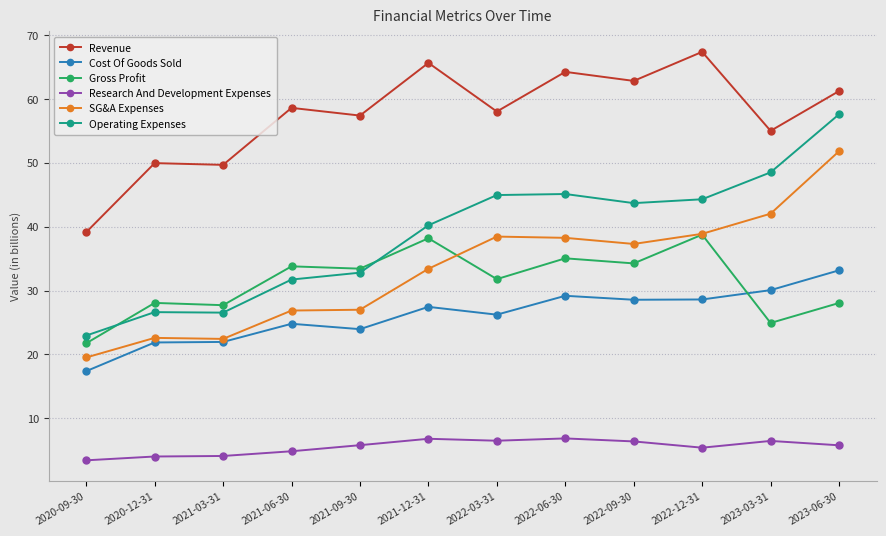

True or false: Gross Profit has more than 1 interior local peaks.

True